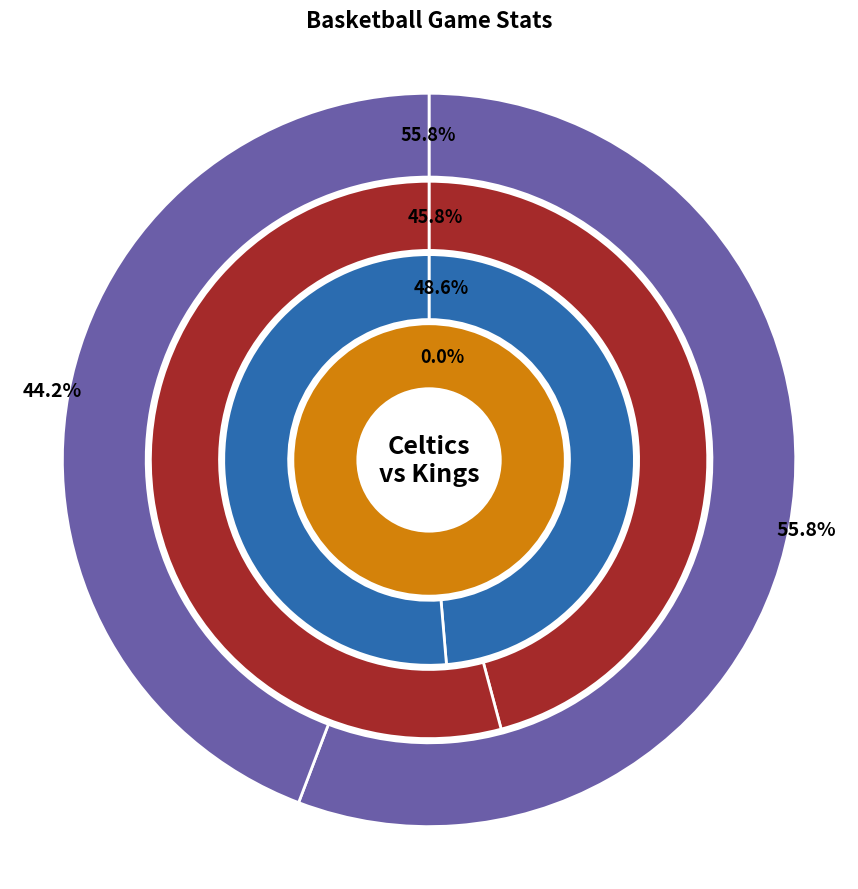

At Celtics, list the series in order from smallest to largest.

Turnovers, Wins, Losses, Total points